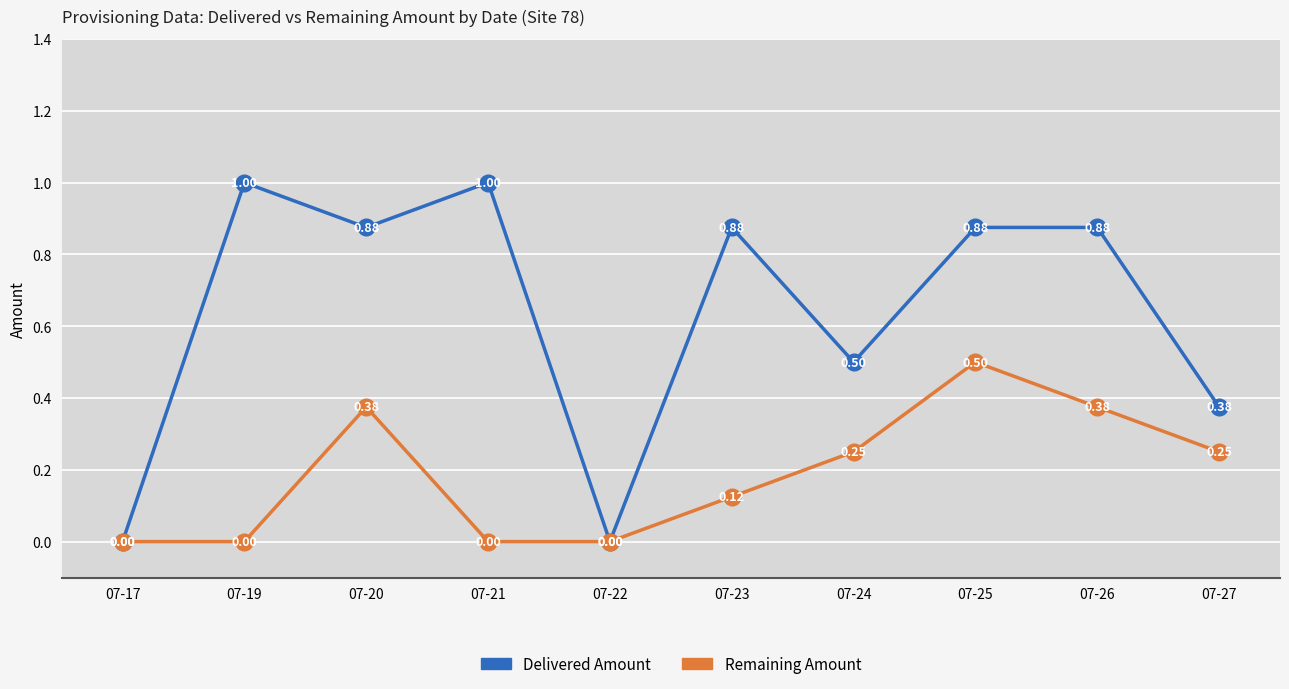

Which series changed the most between 07-26 and 07-27?

Delivered Amount